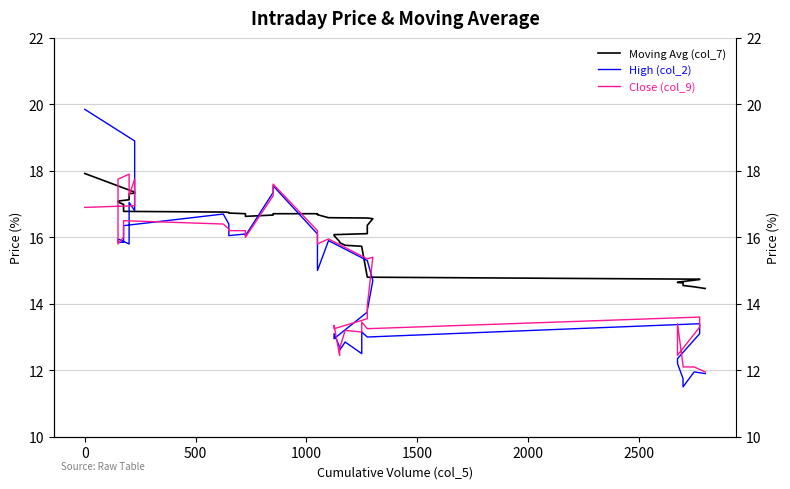

What is the difference between the second highest and minimum values in the Close (col_9) series?

5.8